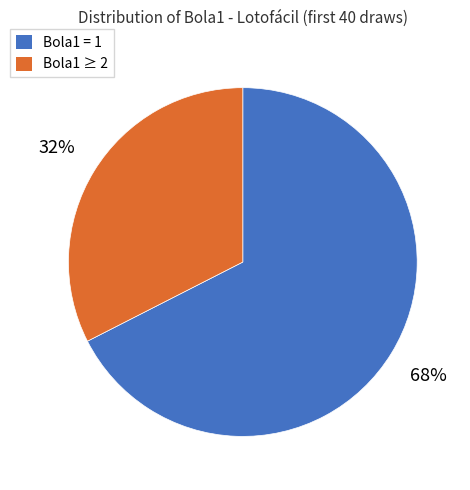

Does any single category account for the majority?

Yes